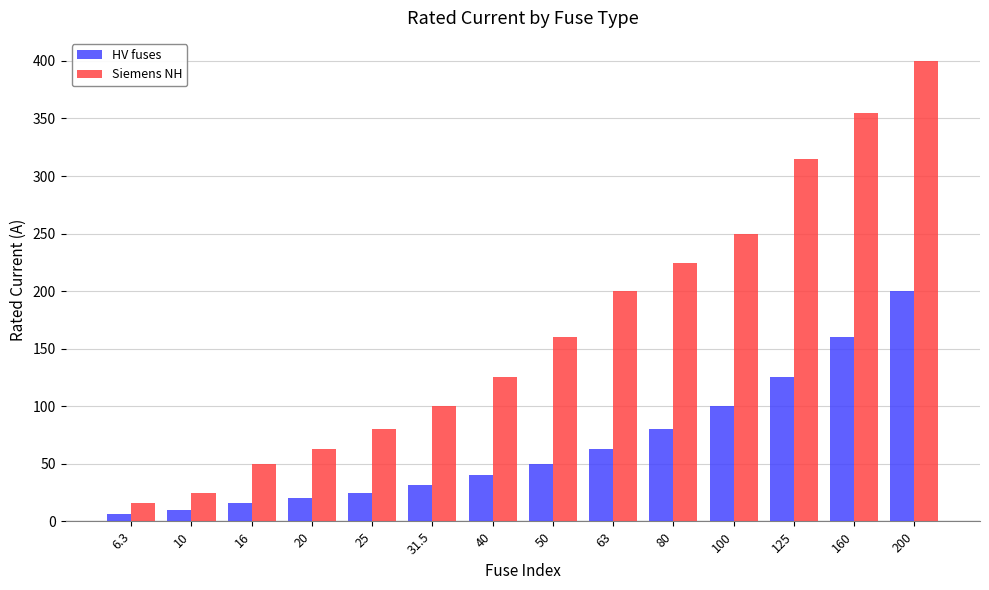

Reading left to right, extract all data points from this chart.

HV fuses: 6.3=6.3	10=10.0	16=16.0	20=20.0	25=25.0	31.5=31.5	40=40.0	50=50.0	63=63.0	80=80.0	100=100.0	125=125.0	160=160.0	200=200.0
Siemens NH: 6.3=16.0	10=25.0	16=50.0	20=63.0	25=80.0	31.5=100.0	40=125.0	50=160.0	63=200.0	80=224.0	100=250.0	125=315.0	160=355.0	200=400.0